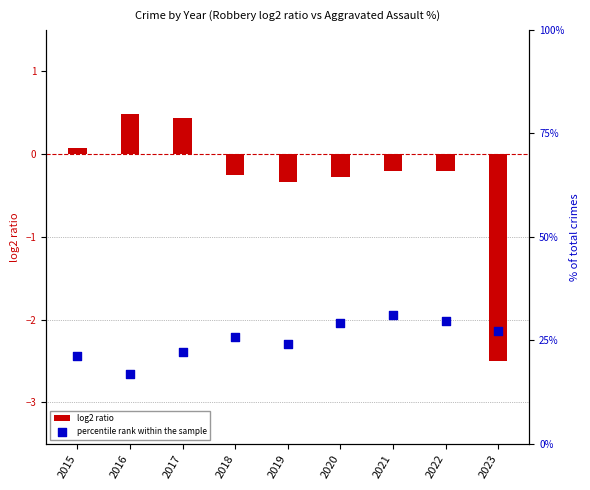

Which series has the largest Y range (max minus min)?

percentile rank within the sample